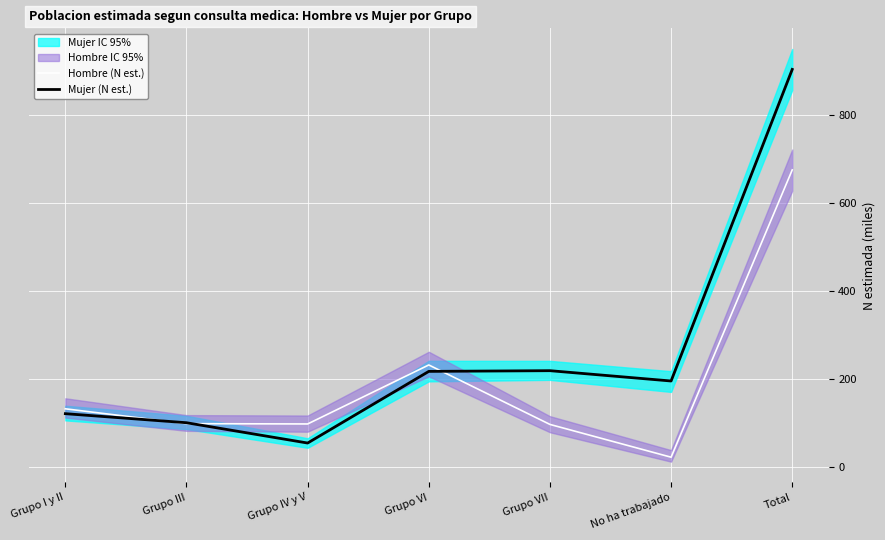

Rank the series by their average value, from lowest to highest.

Hombre (N est.), Mujer (N est.)